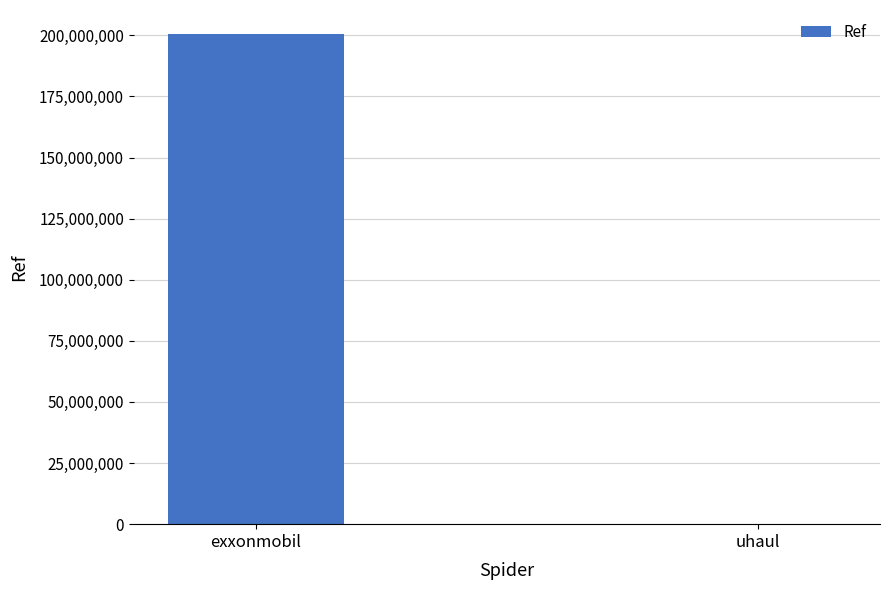

Are the bars grouped side by side (vs. stacked)?

No